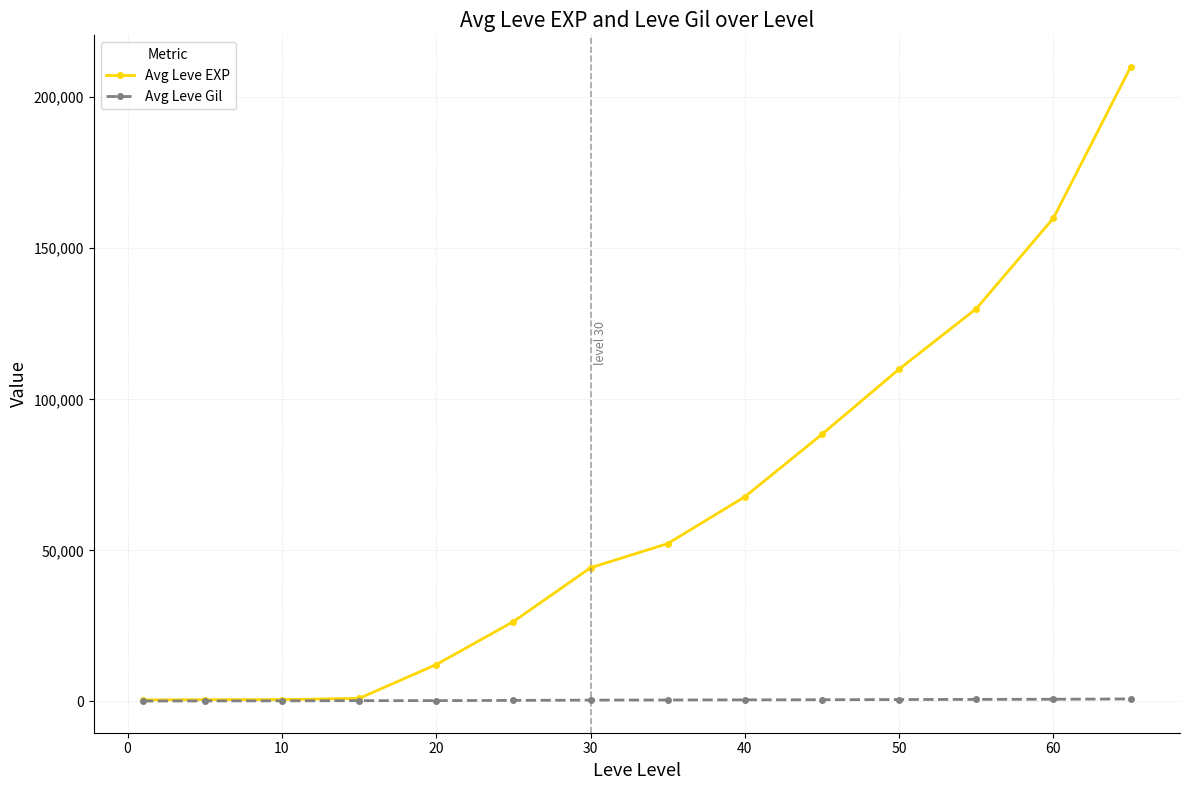

At how many categories does at least one series exceed 8620?

10